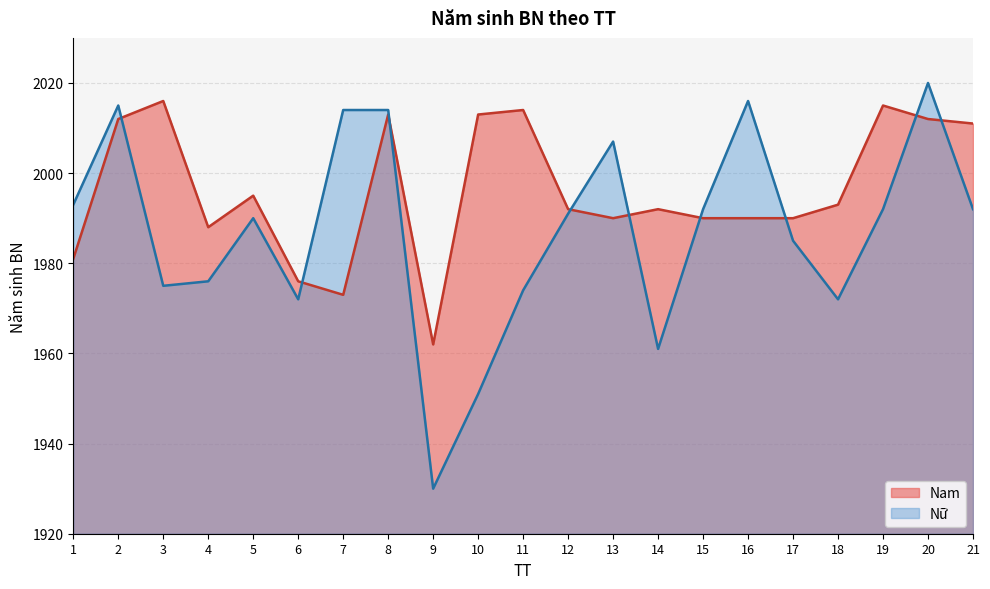

Which series has the largest range (max minus min)?

Nữ